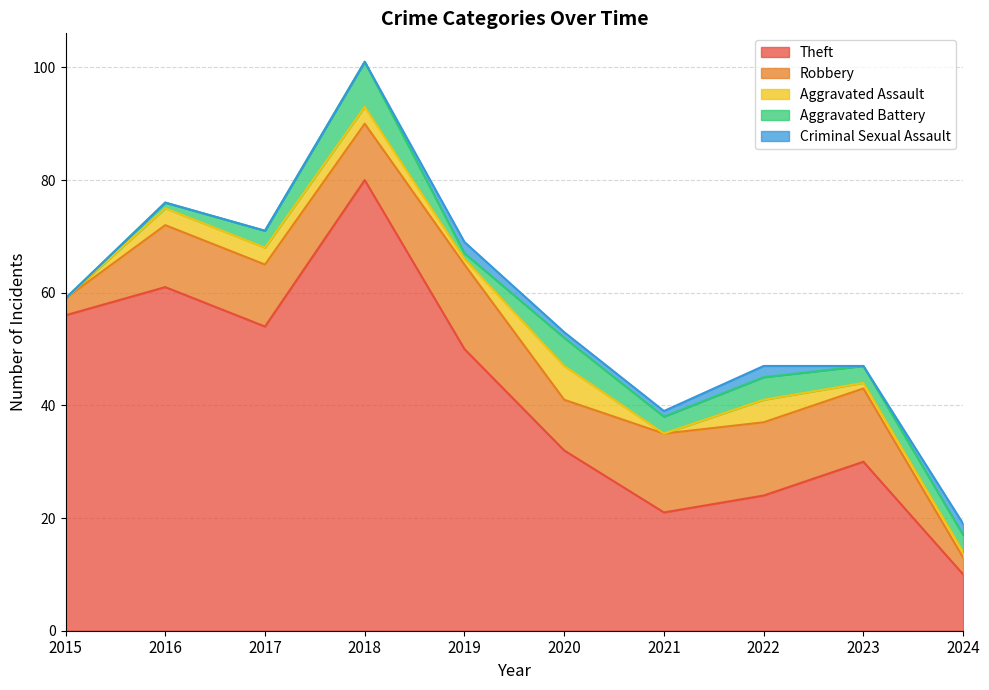

What are all the series names shown in the legend?

Theft, Robbery, Aggravated Assault, Aggravated Battery, Criminal Sexual Assault